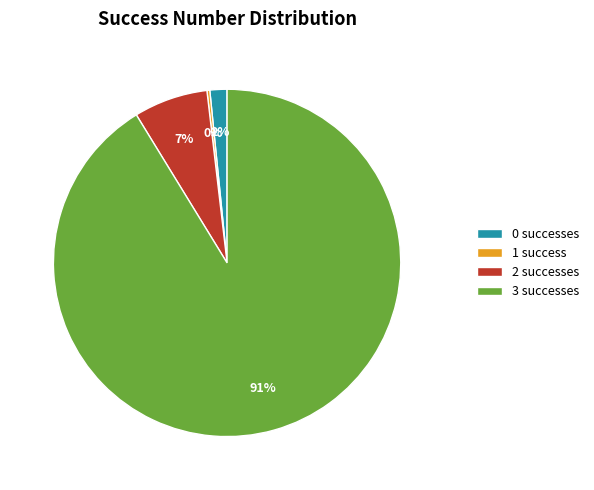

To the nearest percent, what is the average slice percentage?

25%